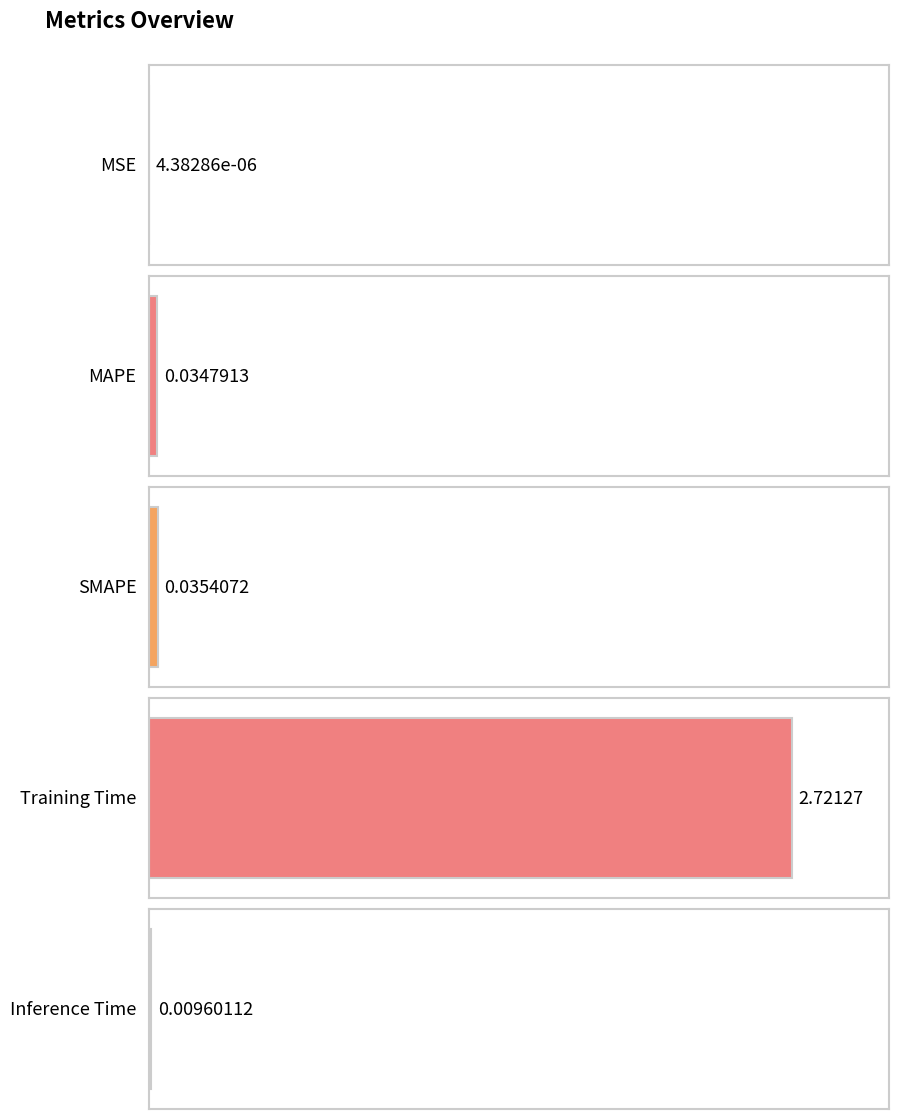

Reading right to left, list all the values displayed in this chart.

0.0	2.7	0.0	0.0	0.0